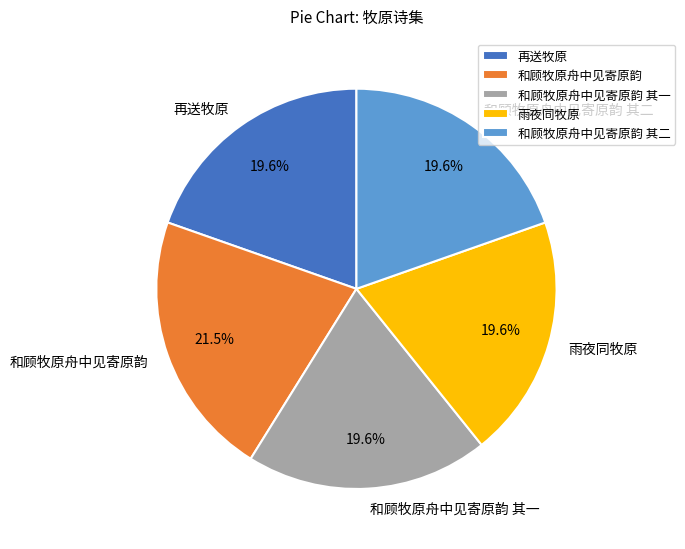

What is the ratio of the value at 雨夜同牧原 to the value at 再送牧原?

1.0